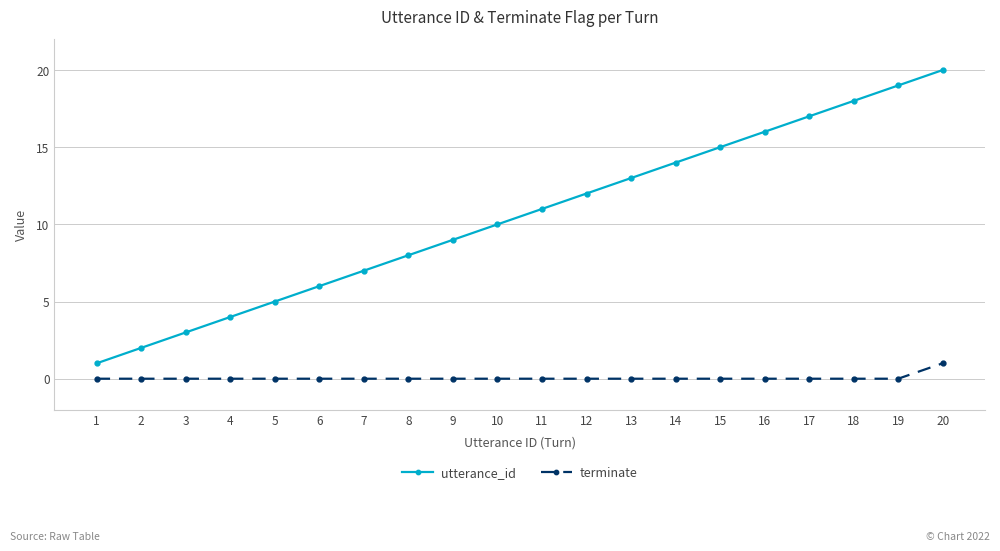

True or false: utterance_id and terminate intersect in this chart.

False